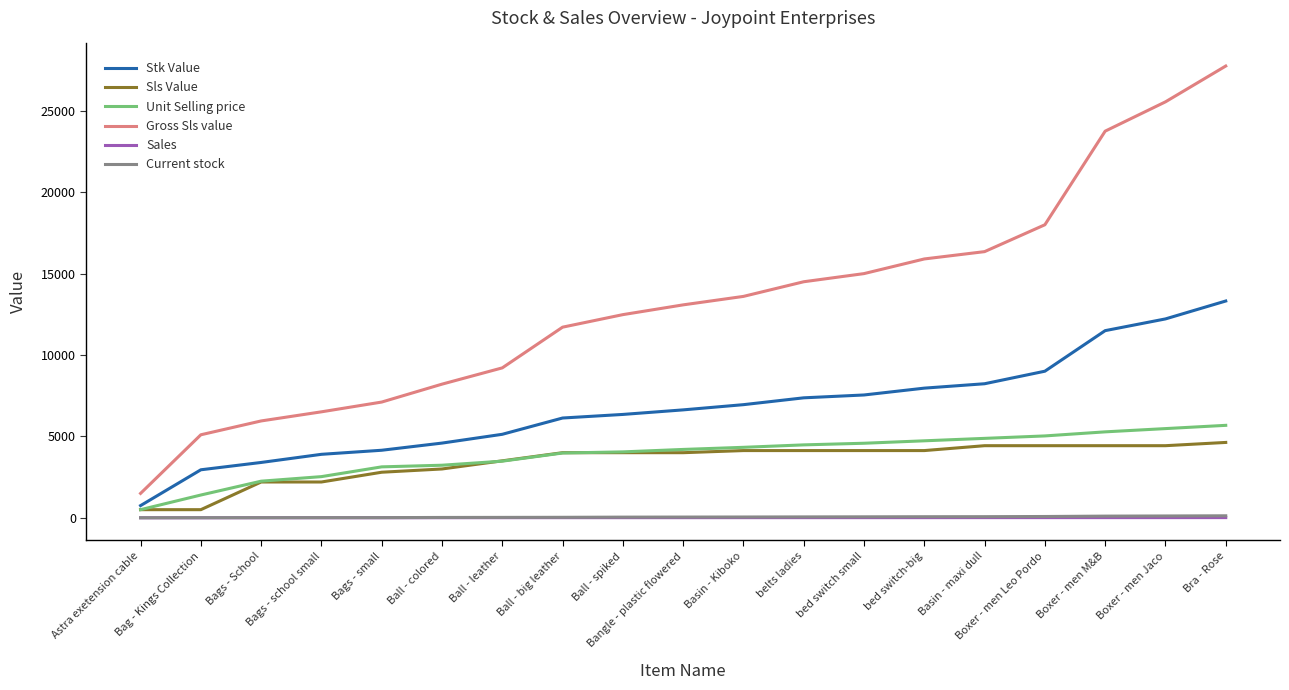

Which series has the largest total across all categories?

Gross Sls value